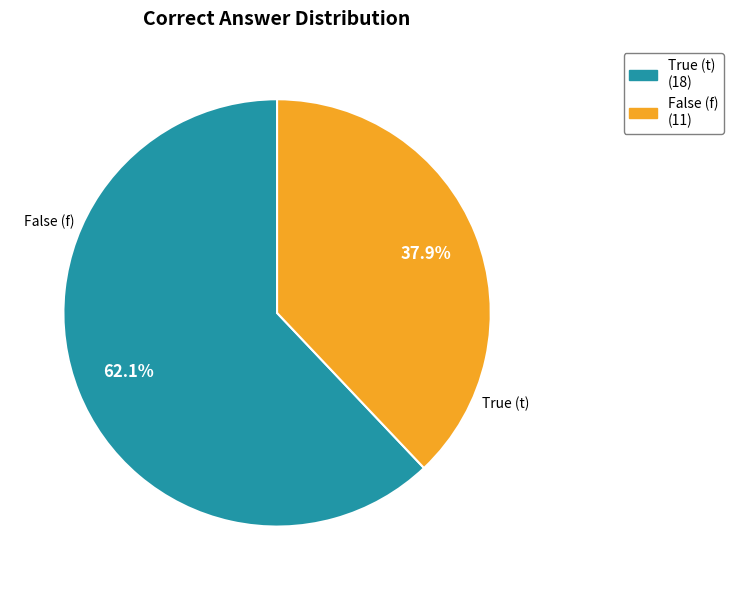

How many segments does this pie chart have?

2